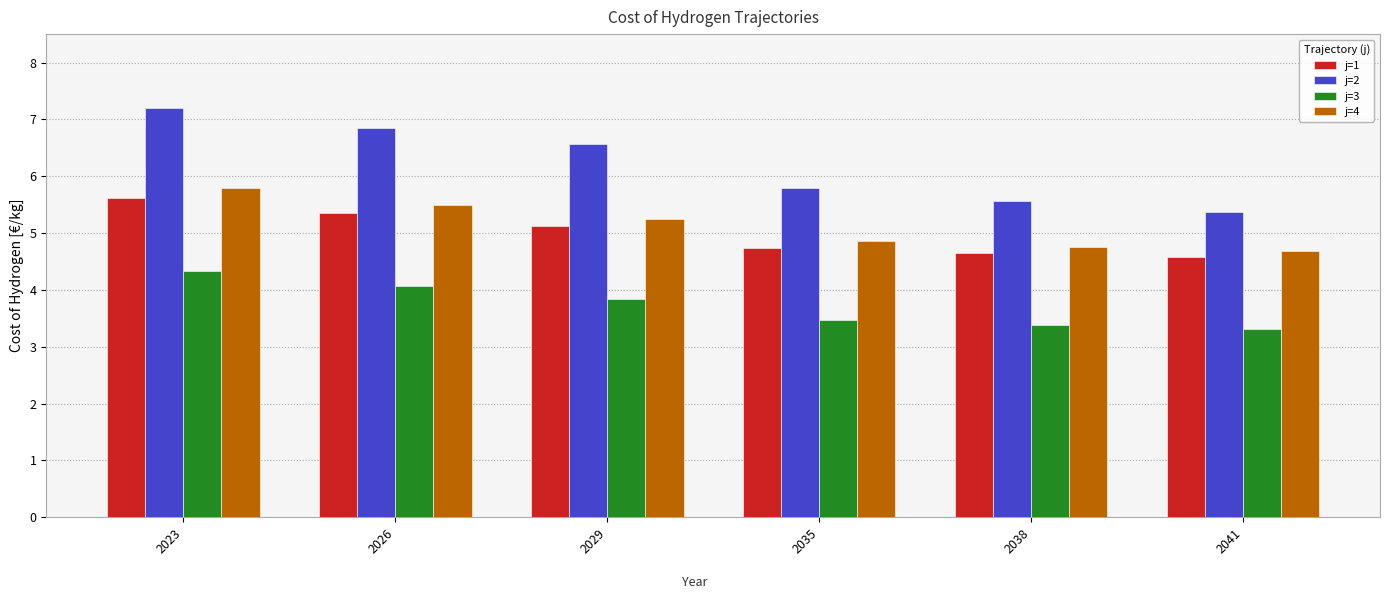

Which series has the largest total across all categories?

j=2